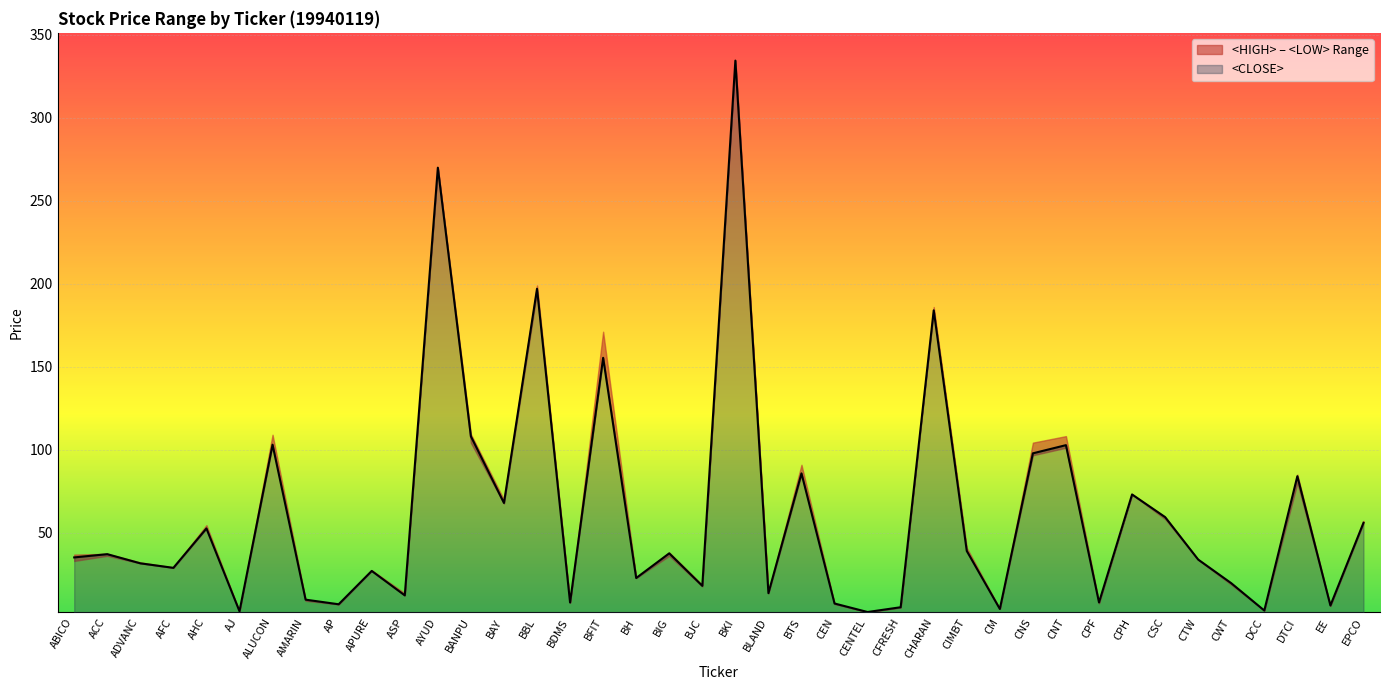

What is the maximum value for <CLOSE>?

334.6